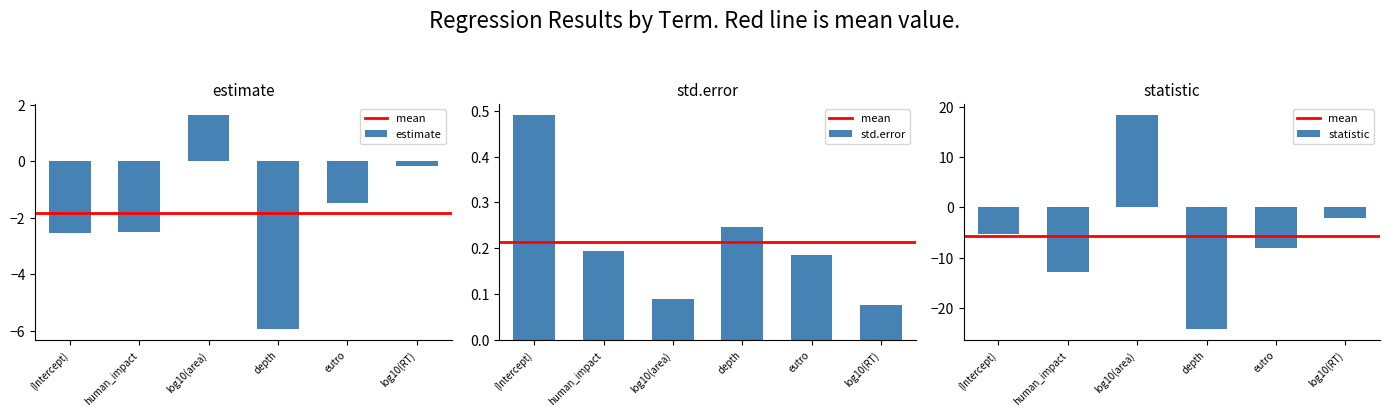

What is the sum of all estimate values?

-11.0